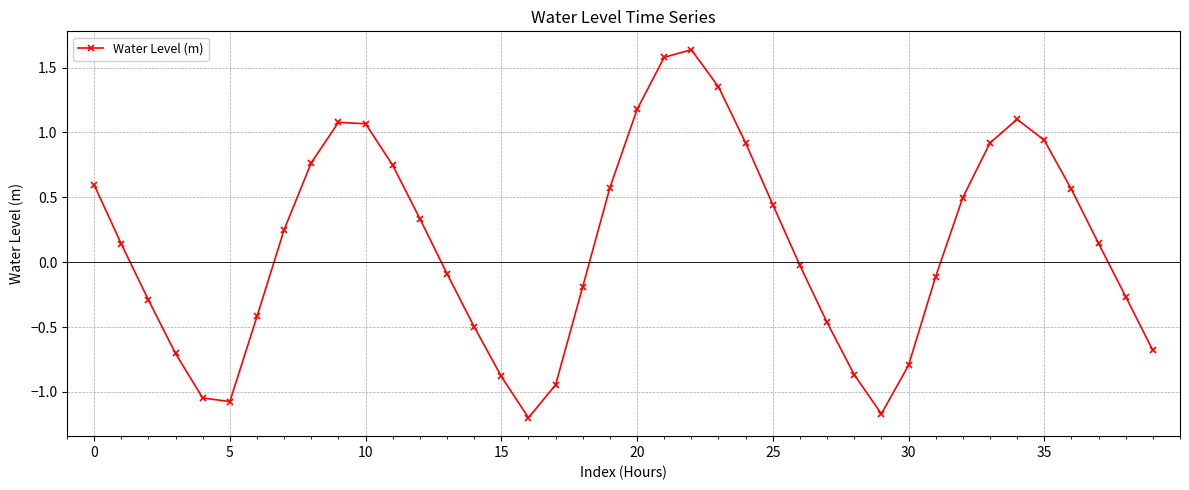

What is the smallest value displayed?

-1.2